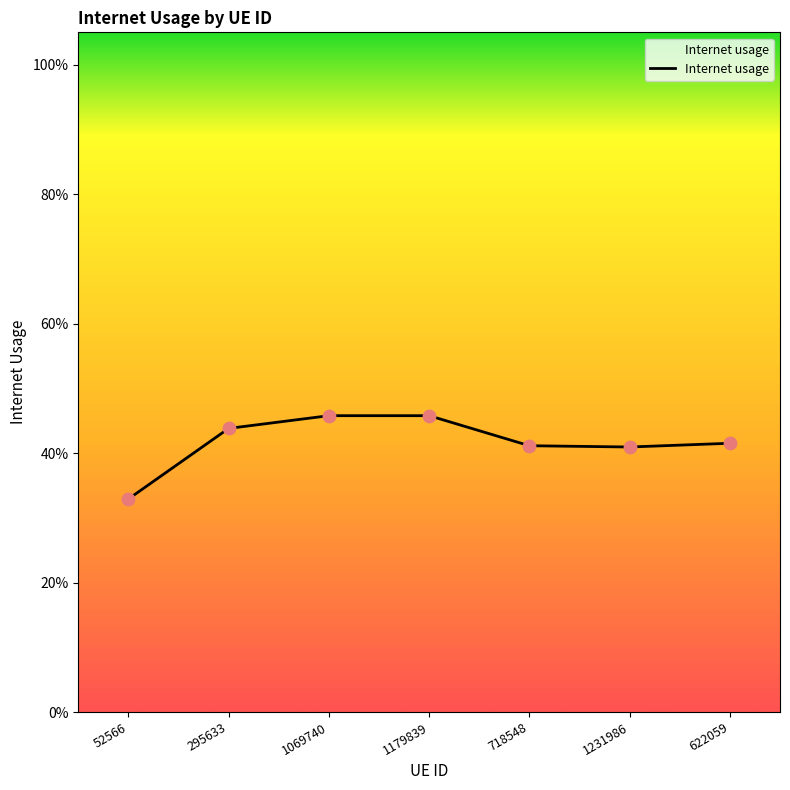

Which has a higher value, 295633 or 1231986?

295633